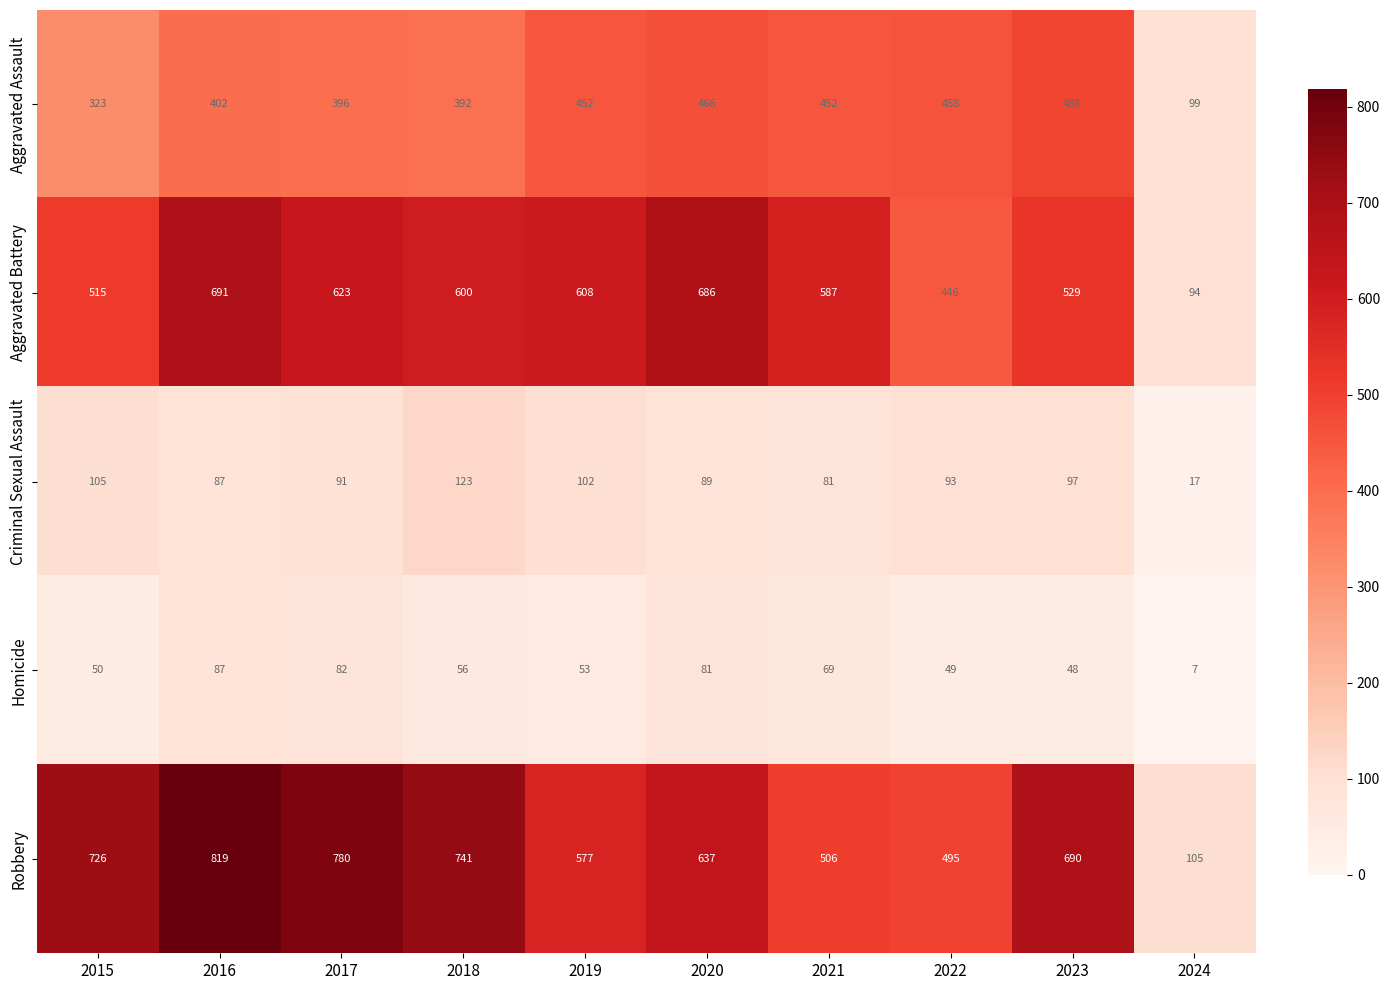

At which label is Aggravated Battery closest to 392?

2022